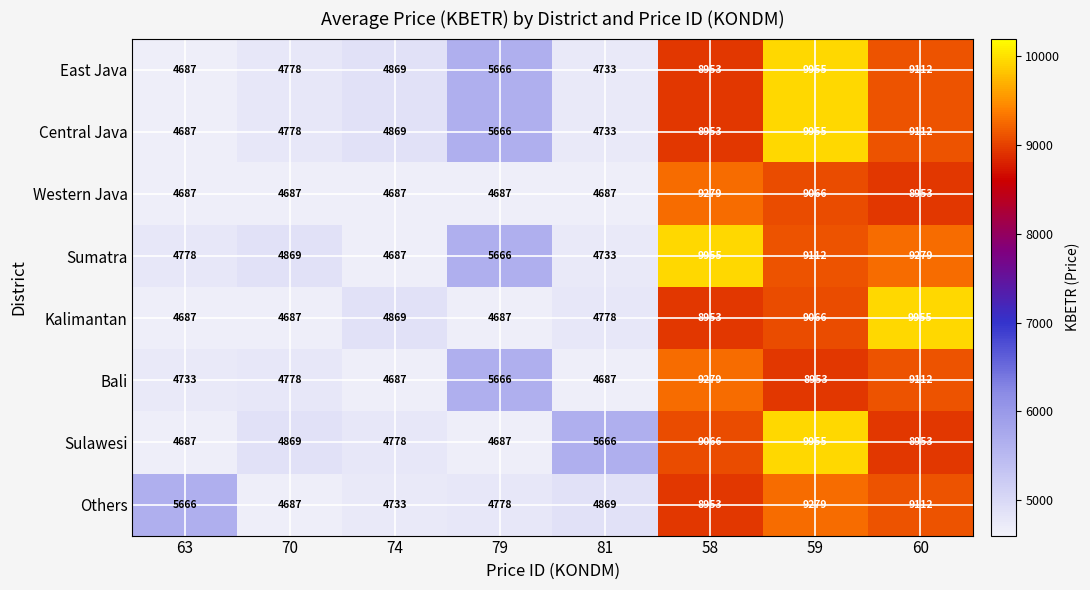

What value does the Bali series have at 81?

4687